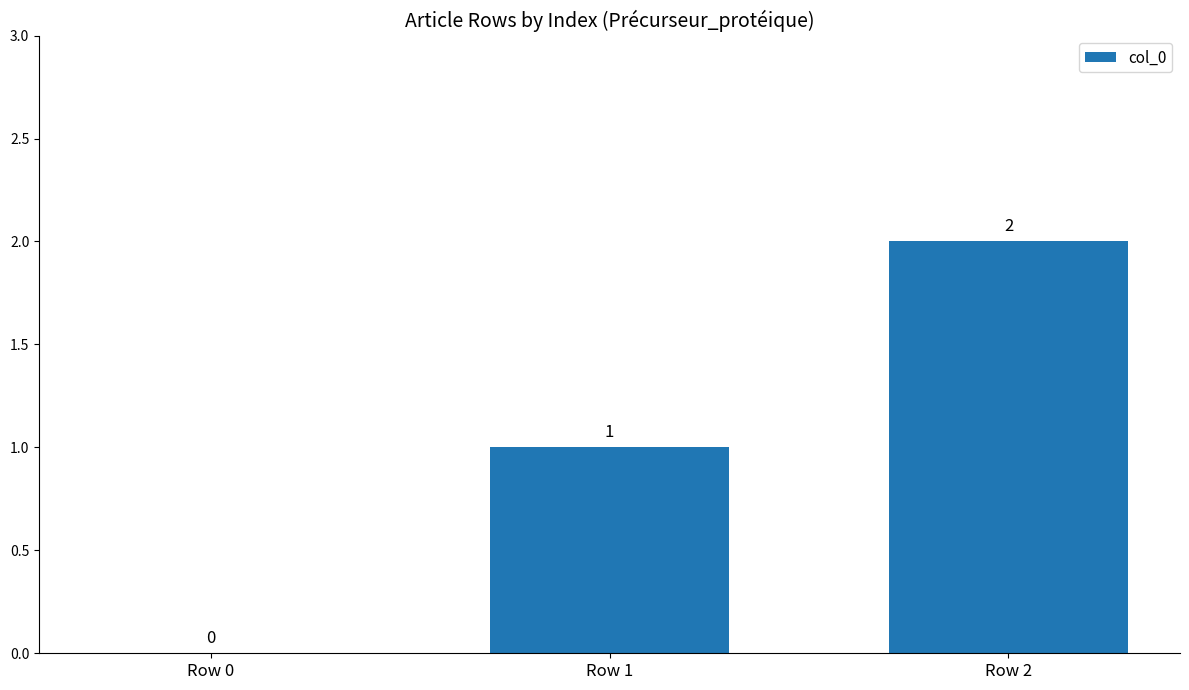

What is the sum of all values?

3